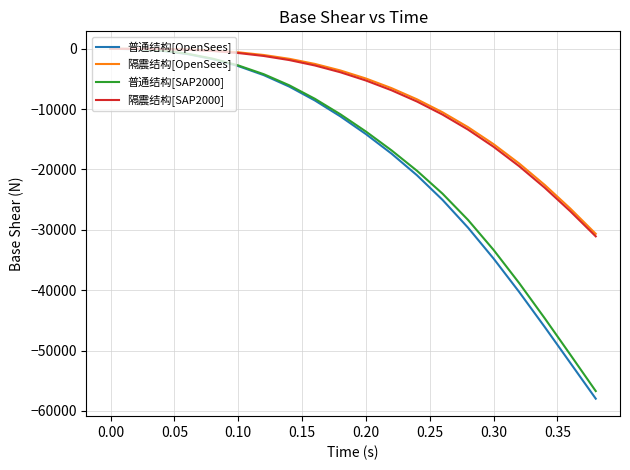

Count the number of categories in the chart.

20